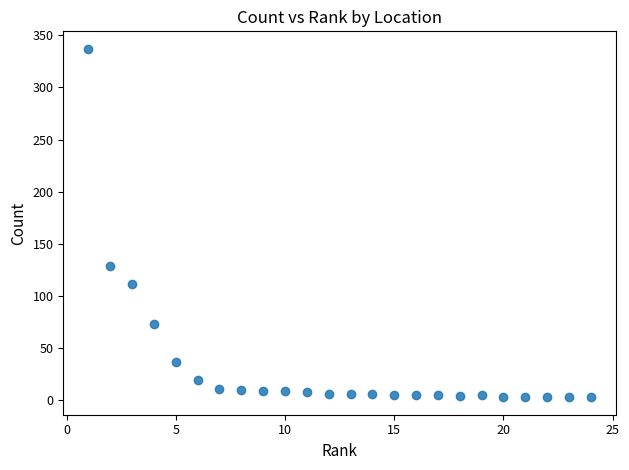

What Y value in the scatter plot is closest to 170?

129